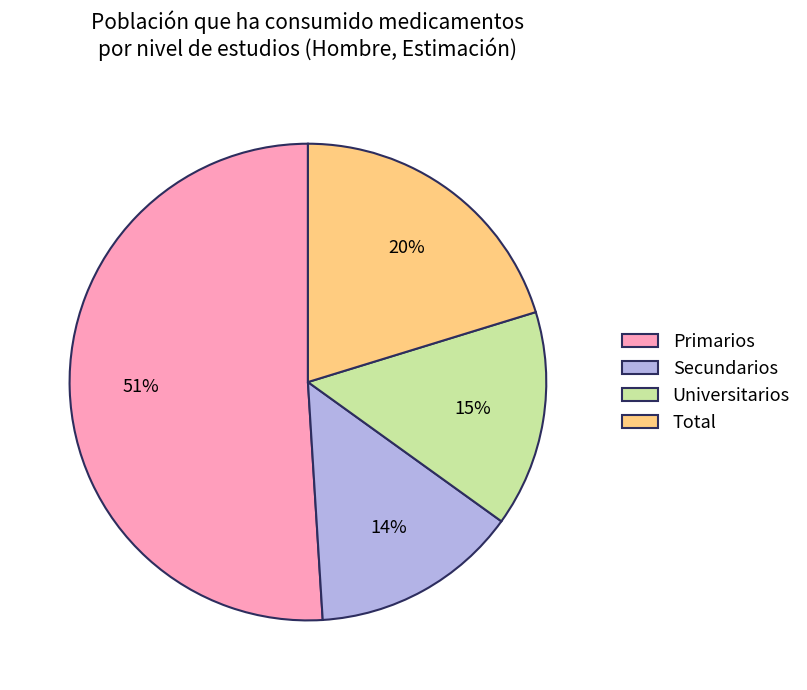

To the nearest percent, what percentage of the pie is Total?

20%